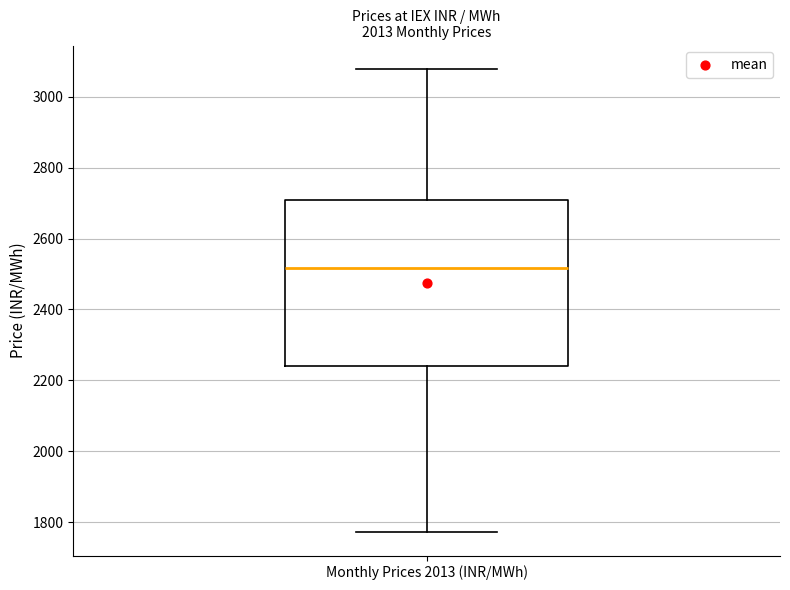

Transcribe this box plot: give where the median line is, the range the box spans, and where the two whiskers end, as read against the y-axis. The values are not printed on the chart, so give them approximately, as read against the axis.

median 2520, box 2240 to 2700, whiskers 1780 to 3080